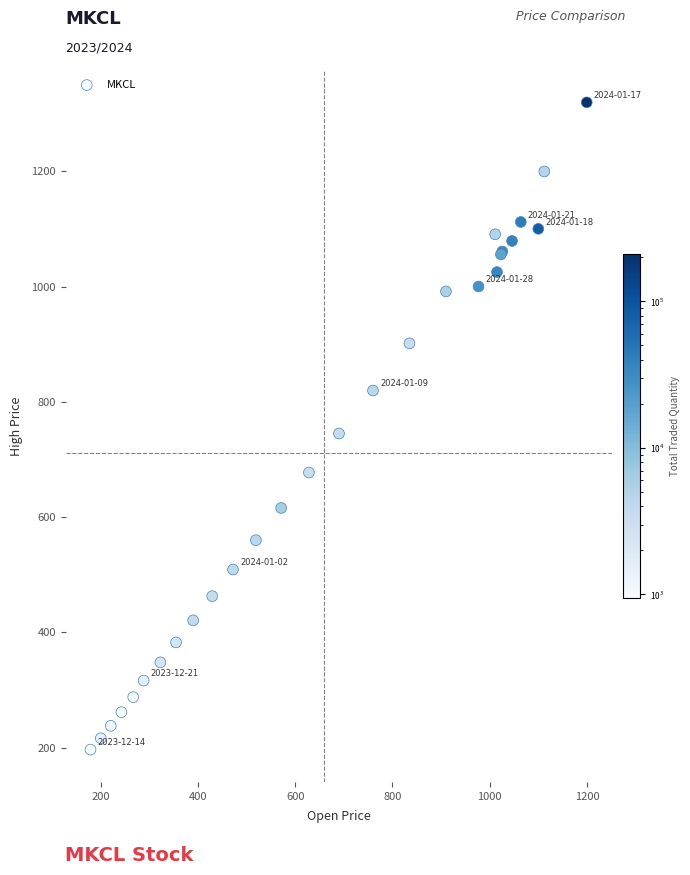

What Y value in the scatter plot is closest to 758?

745.0